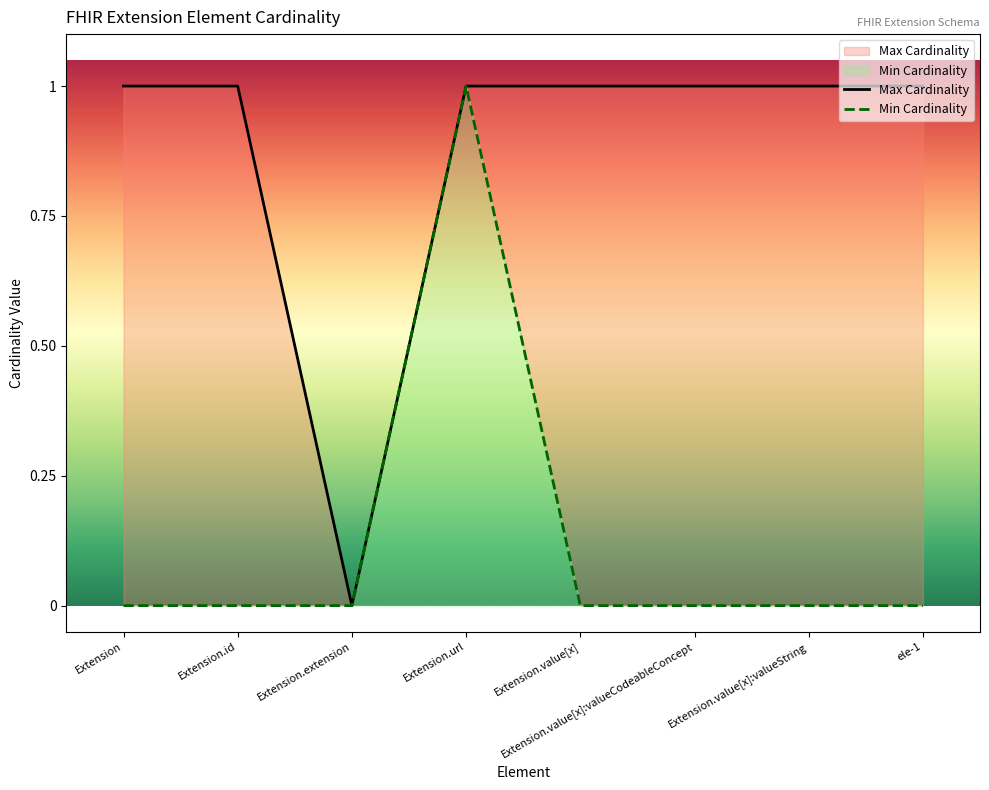

In Max Cardinality, how many points are lower than both neighbors (excluding endpoints)?

1